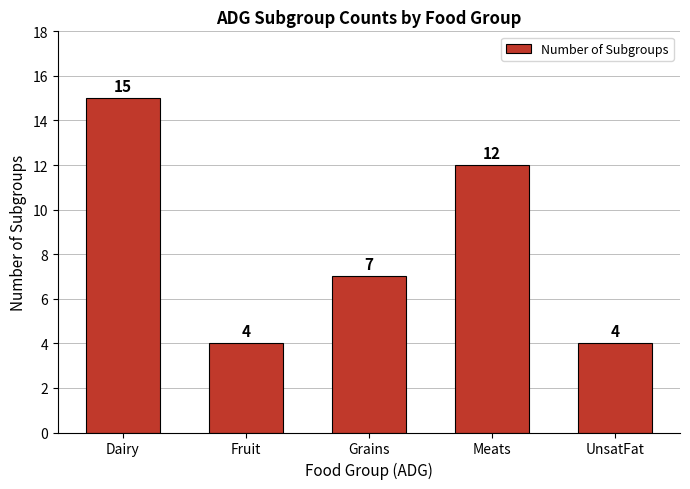

The value at Grains is 7. True or false?

True